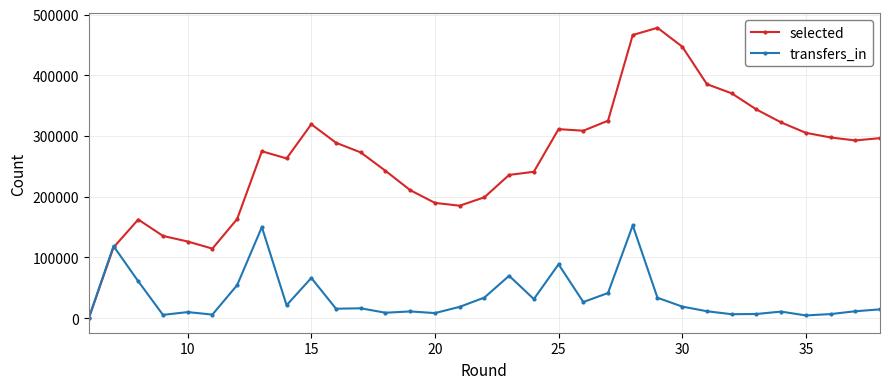

List the series in order of their overall mean, highest first.

selected, transfers_in